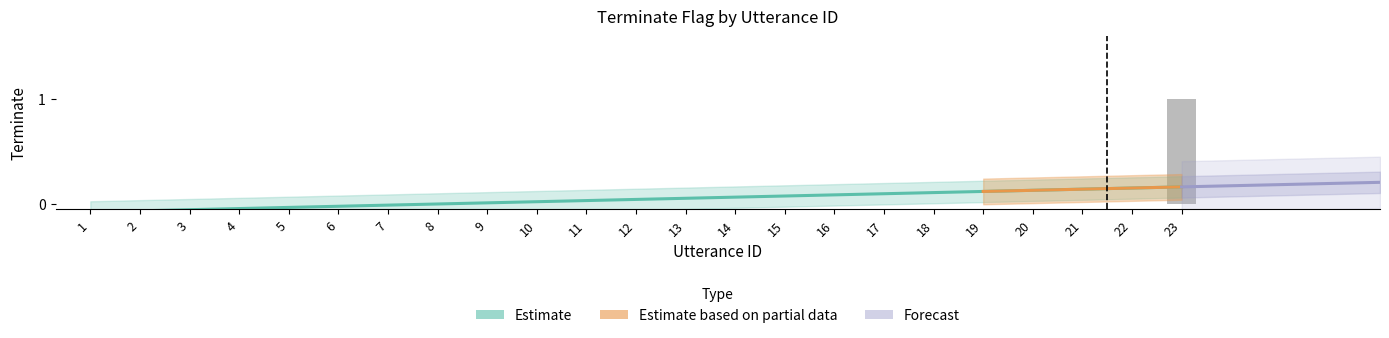

List the labels in order of value, smallest first.

1, 2, 3, 4, 5, 6, 7, 8, 9, 10, 11, 12, 13, 14, 15, 16, 17, 18, 19, 20, 21, 22, 23